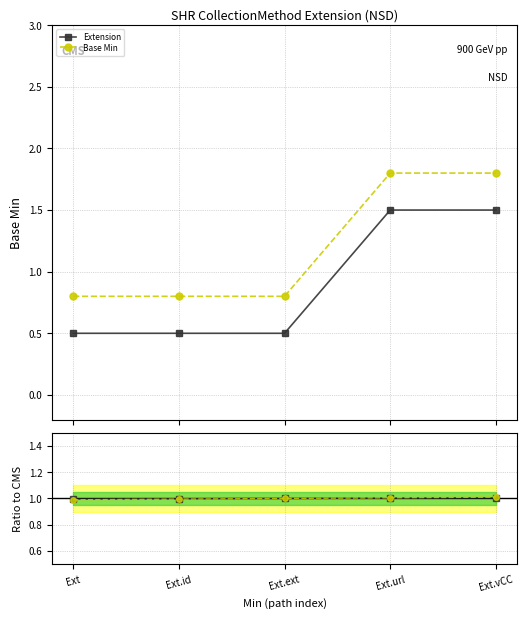

At how many categories does at least one series exceed 0?

5